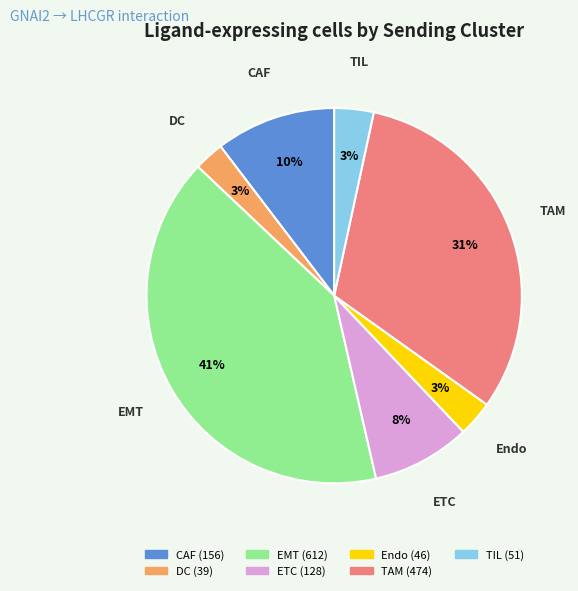

To the nearest percent, what percentage of the pie is TAM?

31%